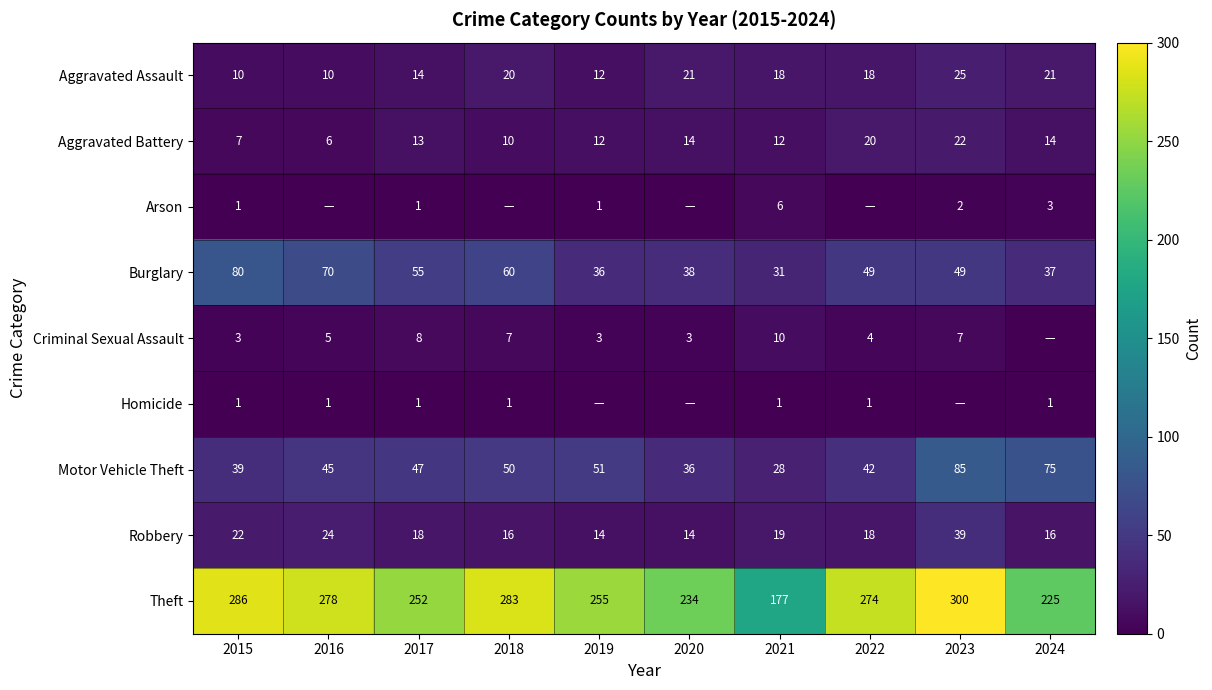

List the series in order of their peak value, highest first.

Theft, Motor Vehicle Theft, Burglary, Robbery, Aggravated Assault, Aggravated Battery, Criminal Sexual Assault, Arson, Homicide